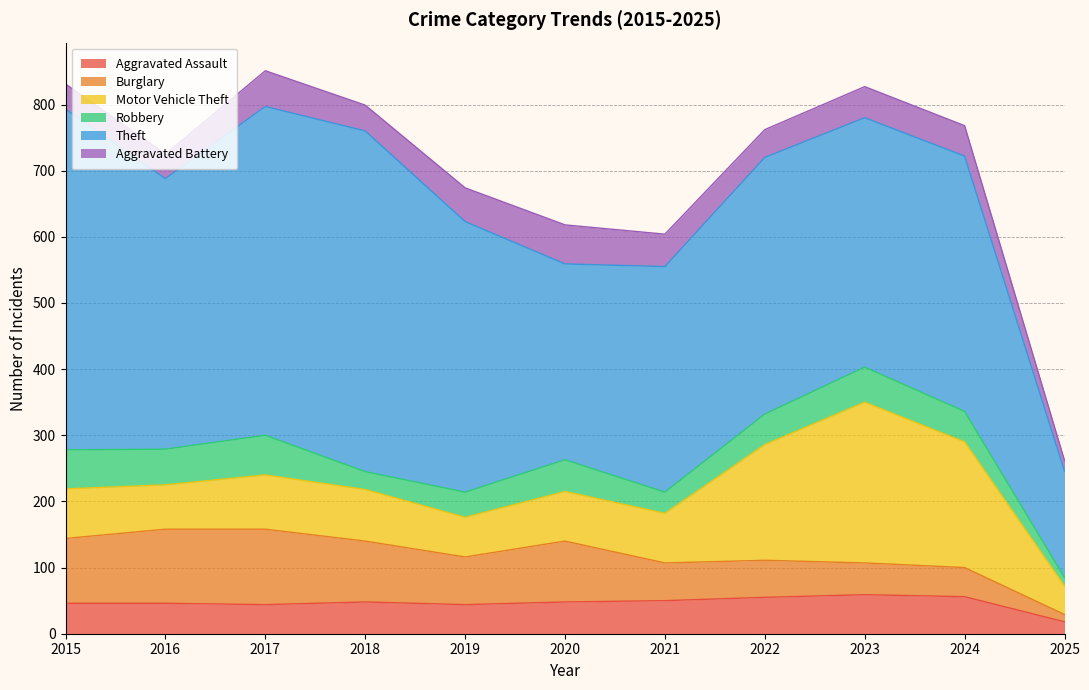

At which category does Theft reach its first local peak?

2018